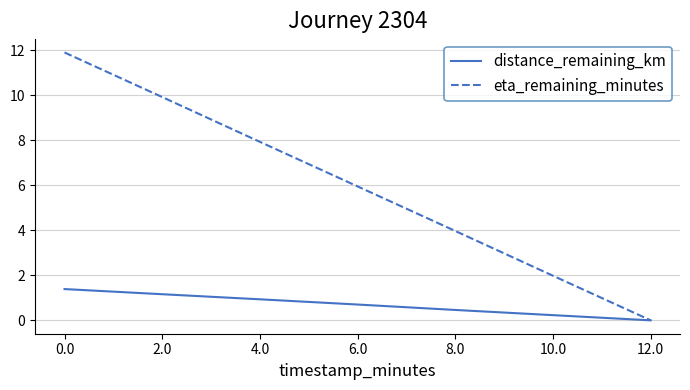

Which series has the largest total across all categories?

eta_remaining_minutes